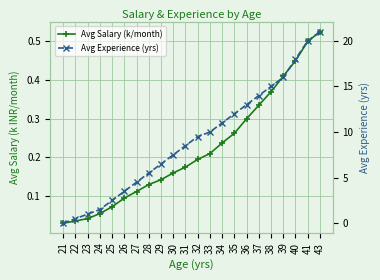

How many times do Avg Salary (k/month) and Avg Experience (yrs) cross each other?

1